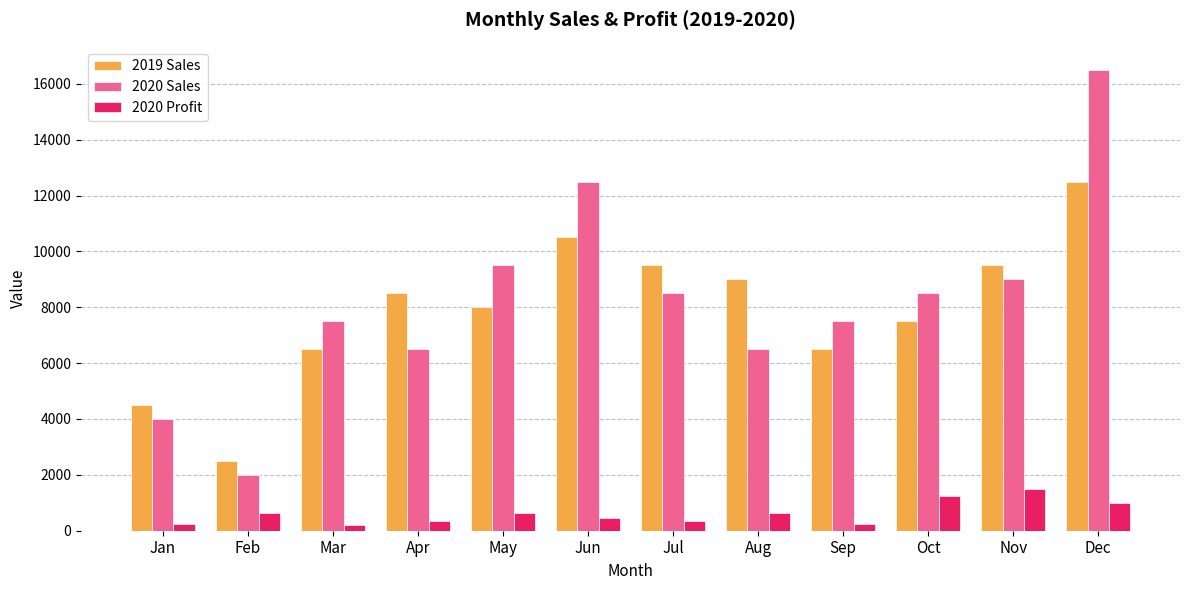

True or false: 2020 Profit has a value of 1782 at Oct.

False